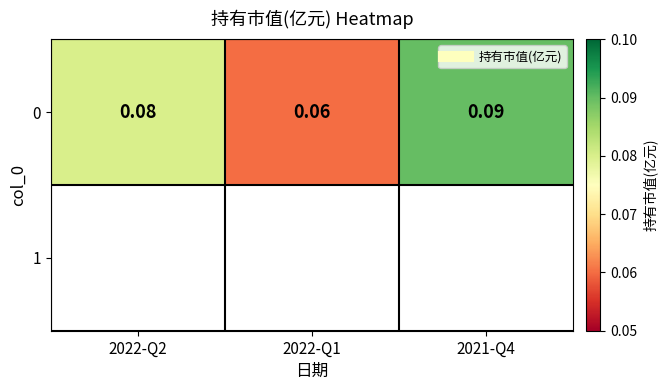

List the labels in order of value, largest first.

2021-Q4, 2022-Q2, 2022-Q1